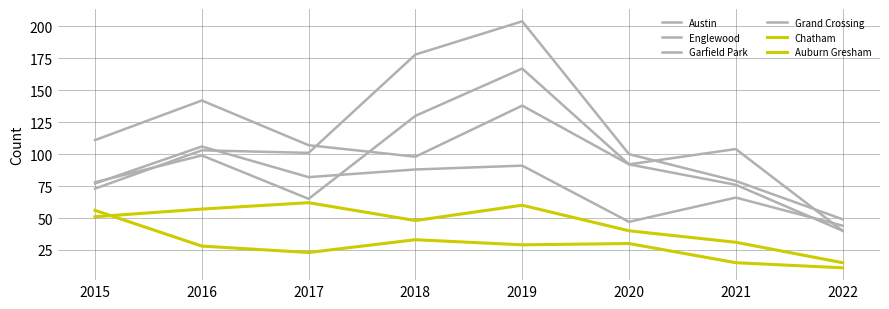

How many lines are shown in the chart?

6